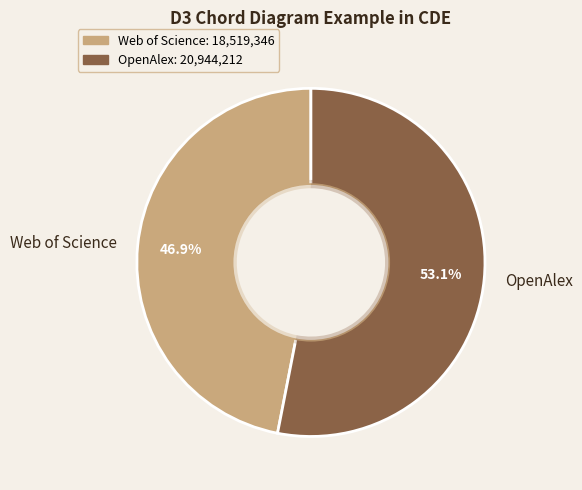

Approximately how many times larger is the value at OpenAlex compared to Web of Science?

1.1